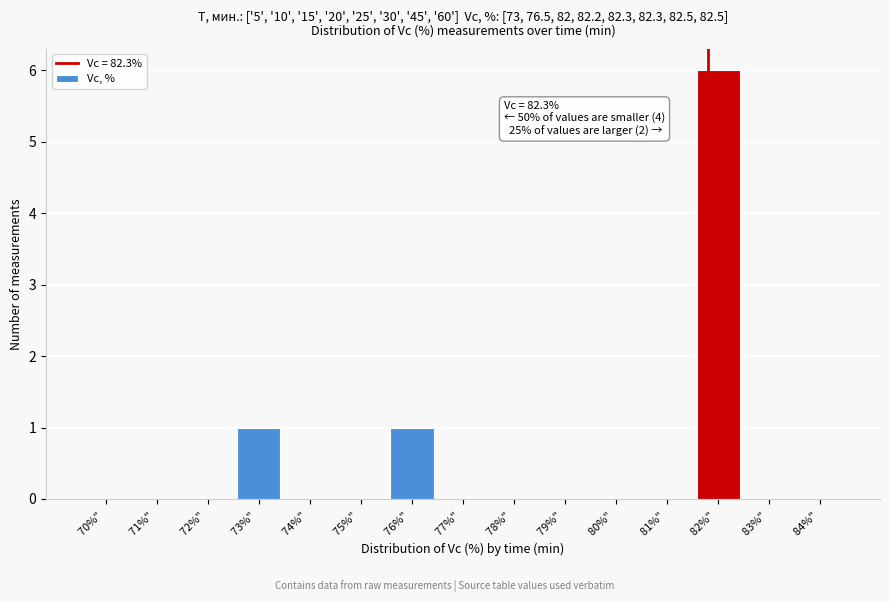

Reading right to left, what are all the values shown in this chart?

84%" =0	83%" =0	82%" =6	81%" =0	80%" =0	79%" =0	78%" =0	77%" =0	76%" =1	75%" =0	74%" =0	73%" =1	72%" =0	71%" =0	70%" =0